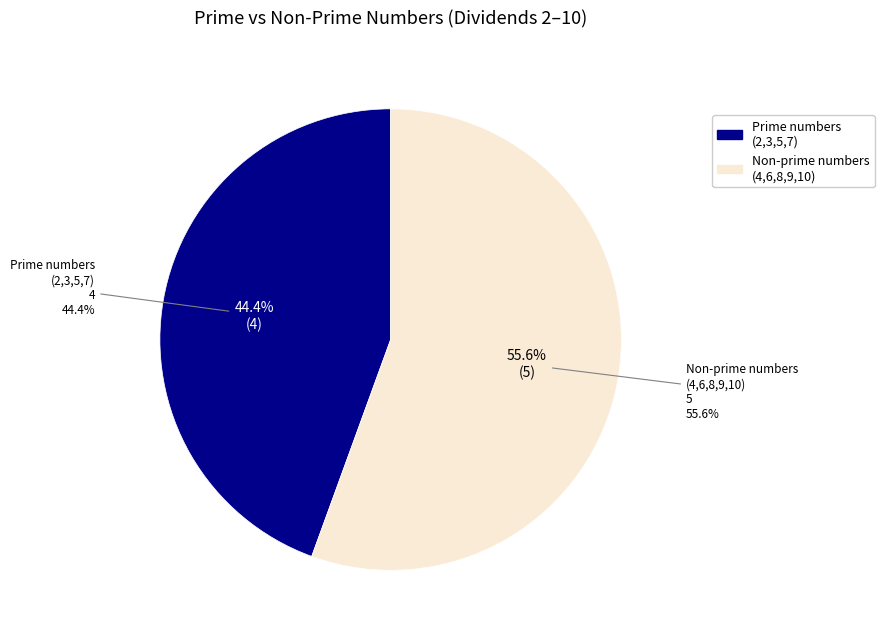

Between 2 and 6, which is larger?

2